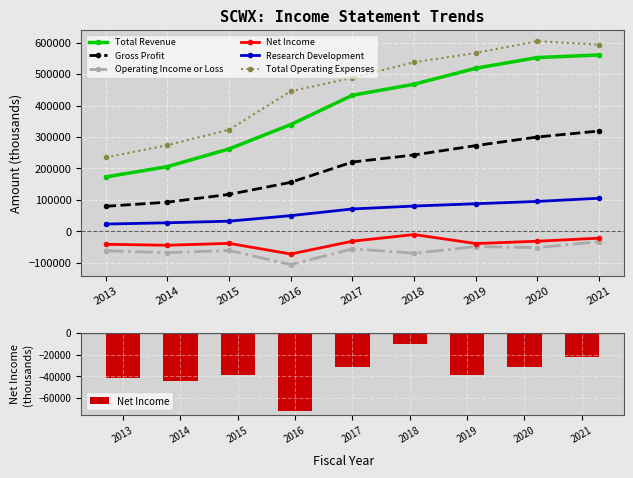

Which series has the largest range (max minus min)?

Total Revenue